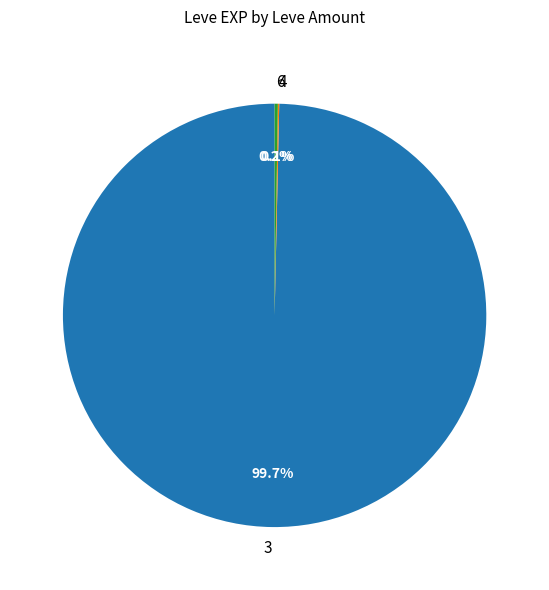

Which slice is the largest?

3